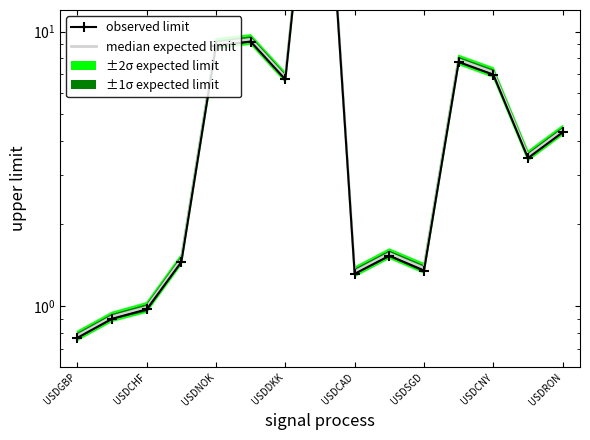

Which series has the largest range (max minus min)?

median expected limit